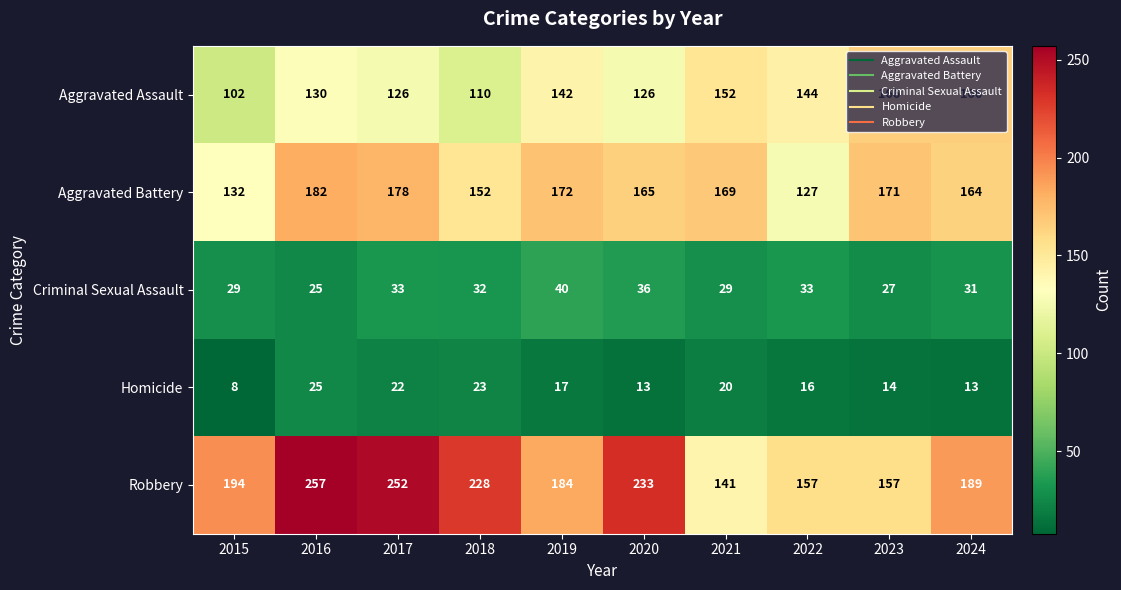

List the series in order of their peak value, highest first.

Robbery, Aggravated Battery, Aggravated Assault, Criminal Sexual Assault, Homicide